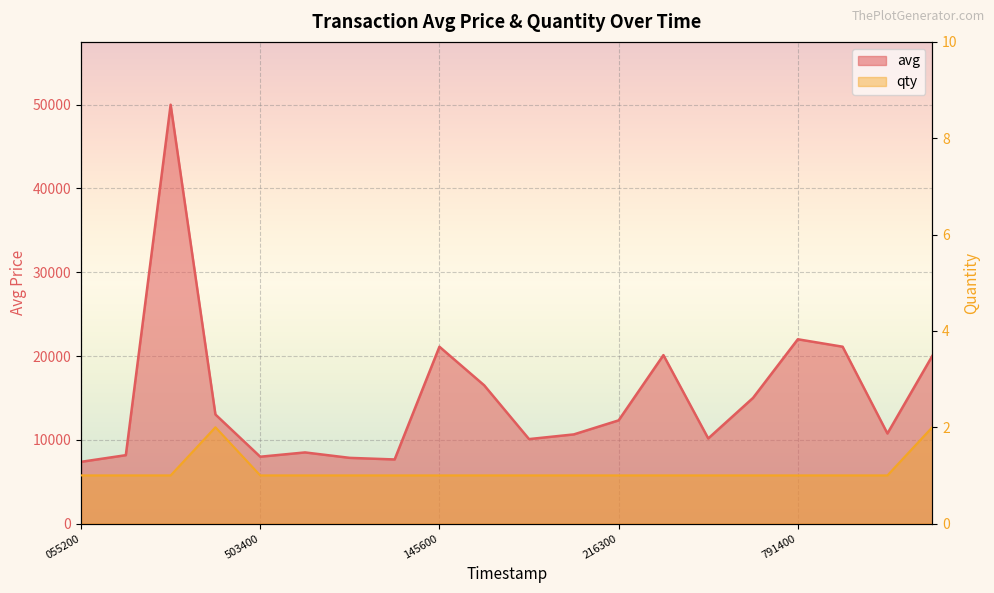

Rank the categories by qty value from lowest to highest.

1575055200, 1575092100, 1575461400, 1575503400, 1575755100, 1576035300, 1576119000, 1577145600, 1577919300, 1577924700, 1578171000, 1578216300, 1578691200, 1578719100, 1578750900, 1578791400, 1579038000, 1579313100, 1575465300, 1579799400